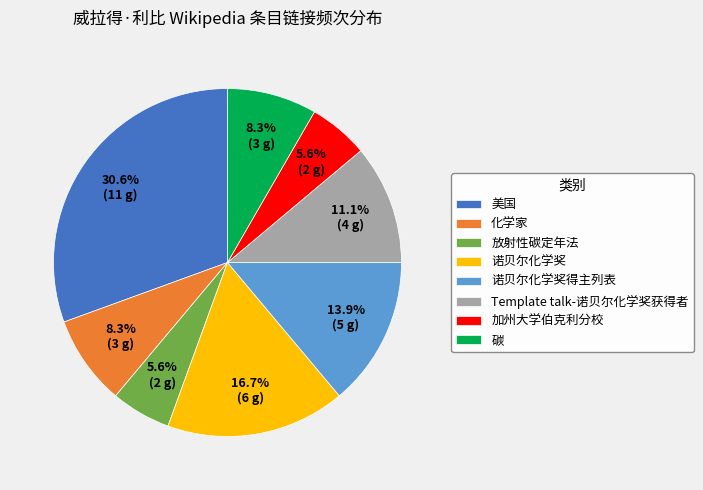

Which category has the biggest portion of the pie?

美国